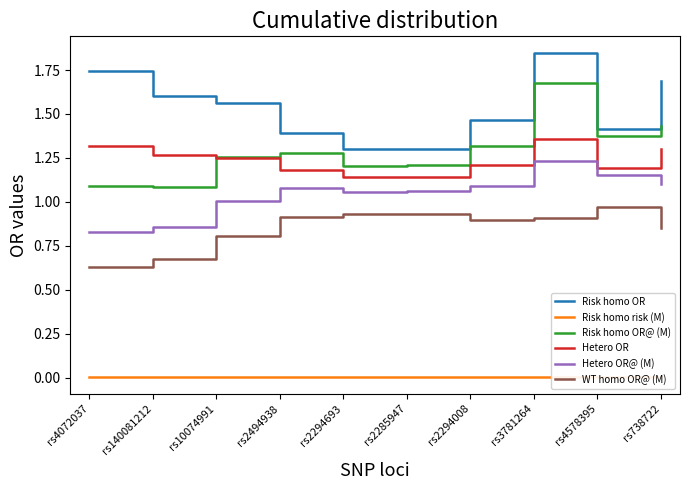

Which series has the largest total across all categories?

Risk homo OR